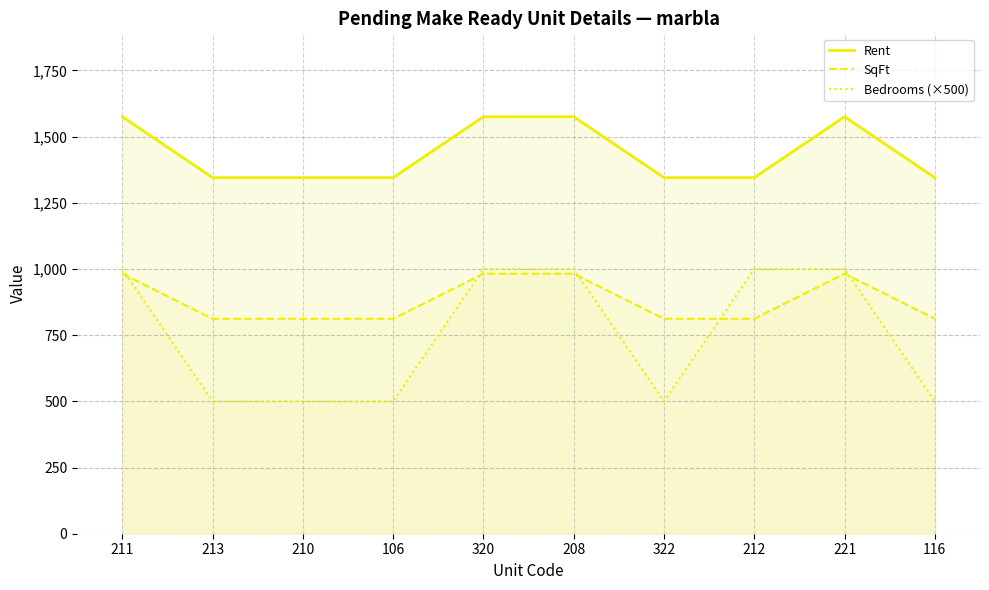

What is the sum of the SqFt values at 208 and 322?

1794